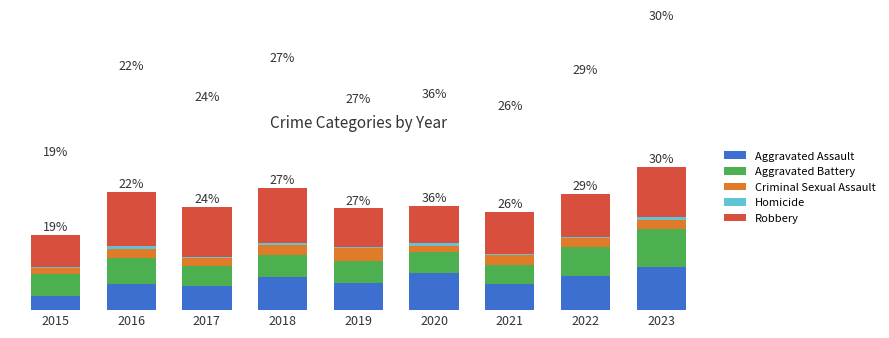

Are the bars horizontal?

No